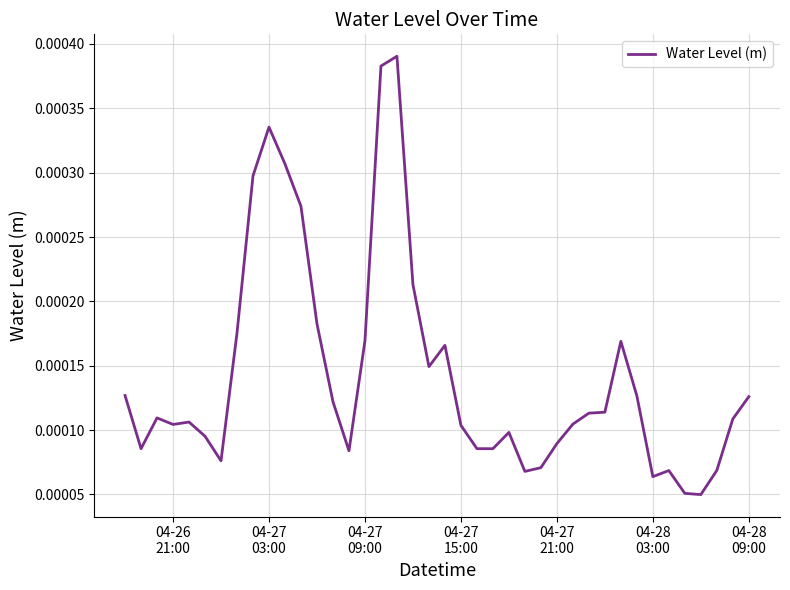

Count the number of data series in this chart.

1